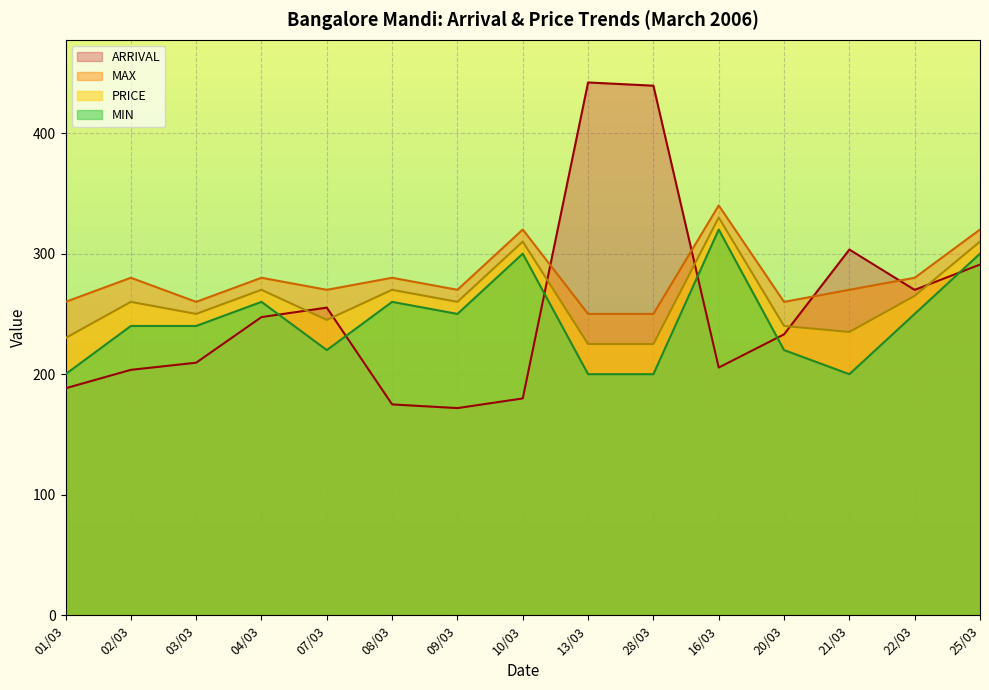

Which series has the largest range (max minus min)?

ARRIVAL